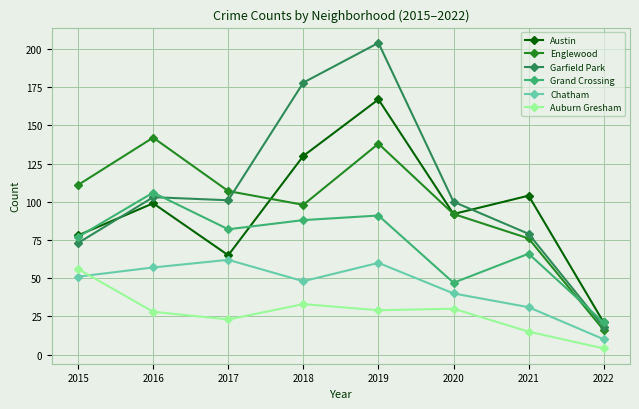

In Englewood, how many points are lower than both neighbors (excluding endpoints)?

1